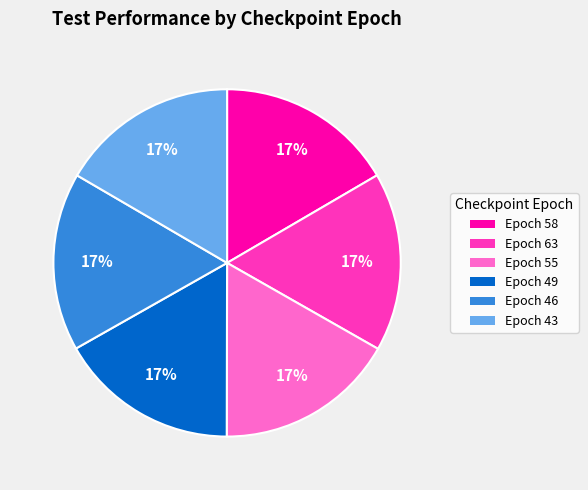

To the nearest percent, what portion does Epoch 43 represent?

17%